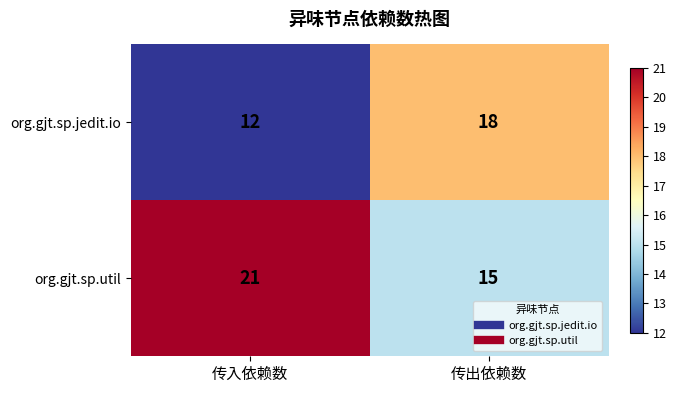

What is the minimum value for org.gjt.sp.jedit.io?

12